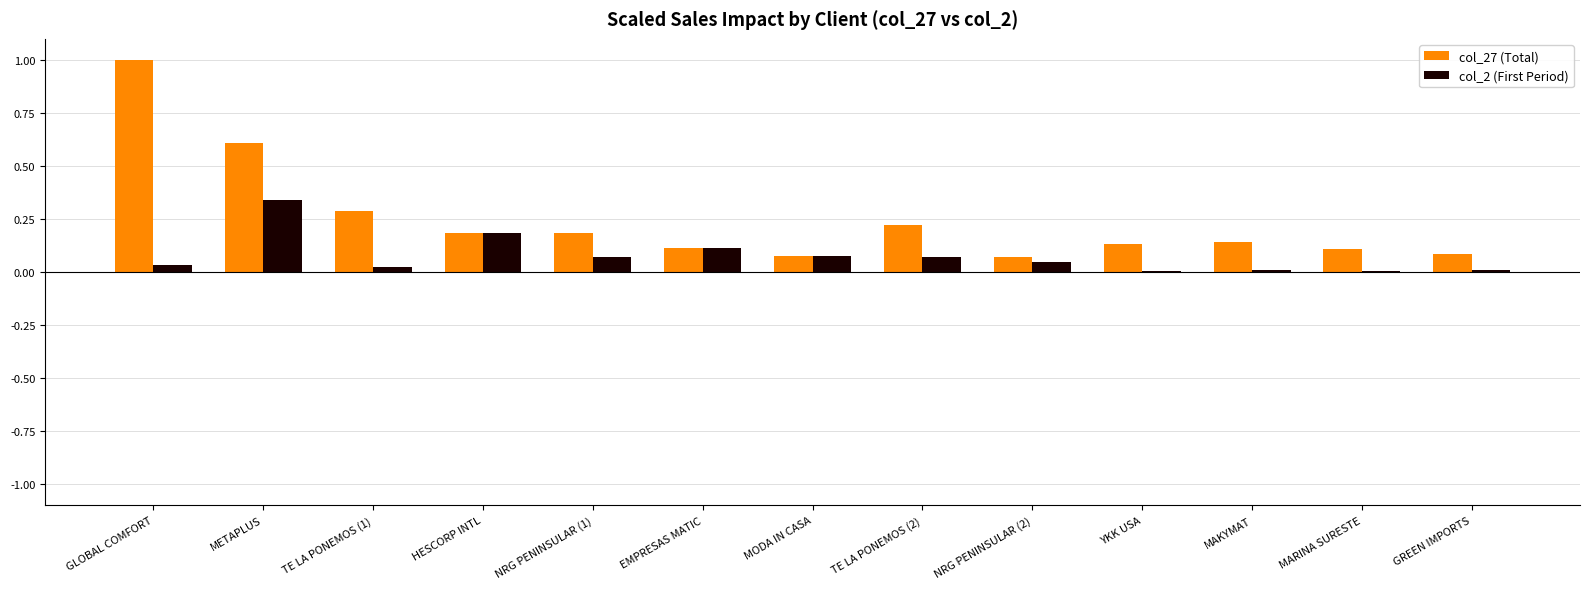

The col_27 (Total) series shows 0.0 at MARINA SURESTE. True or false?

False